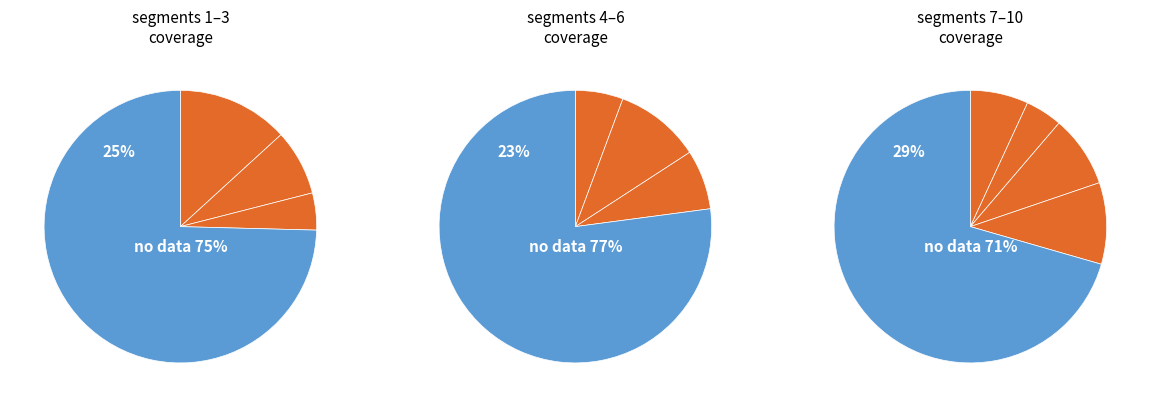

What percentage is NOT represented by signal segment 3?

94.4%